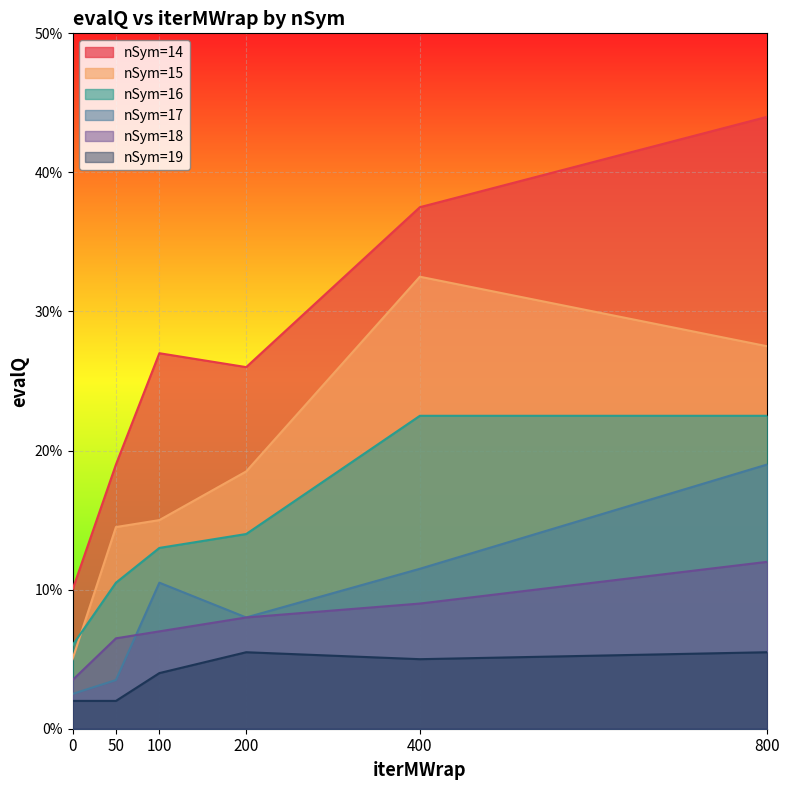

Where is the first local minimum for nSym=14?

200